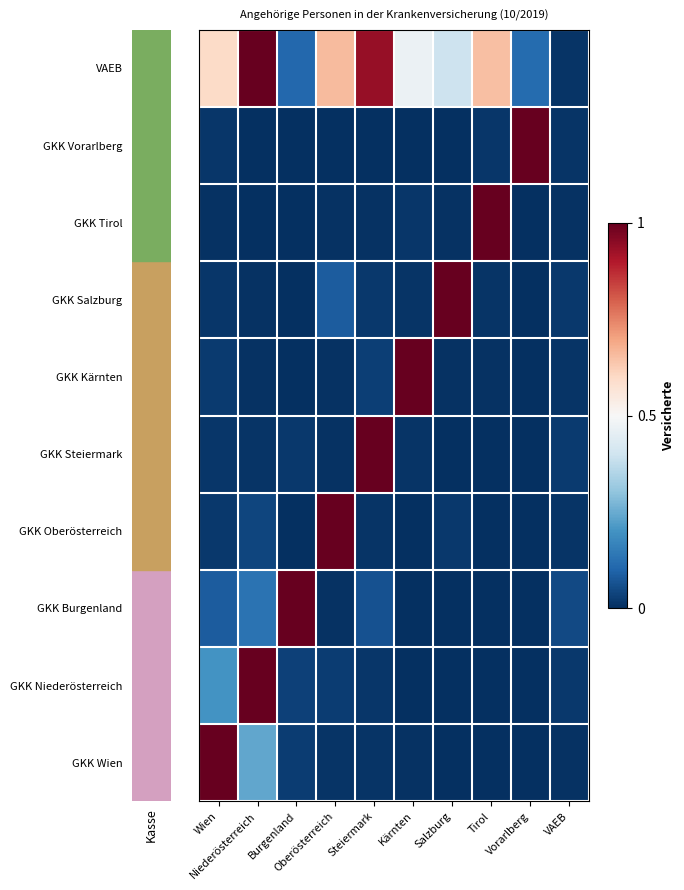

What is the greatest value displayed?

1.0